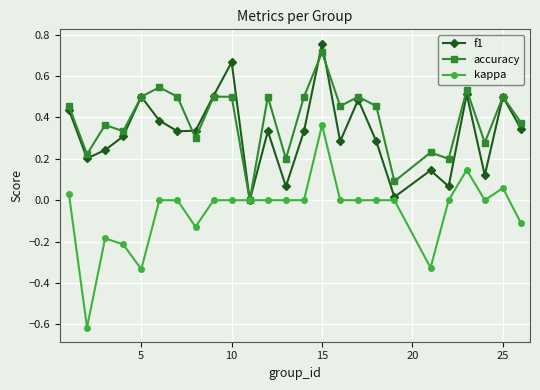

Which series has the widest spread of values?

kappa